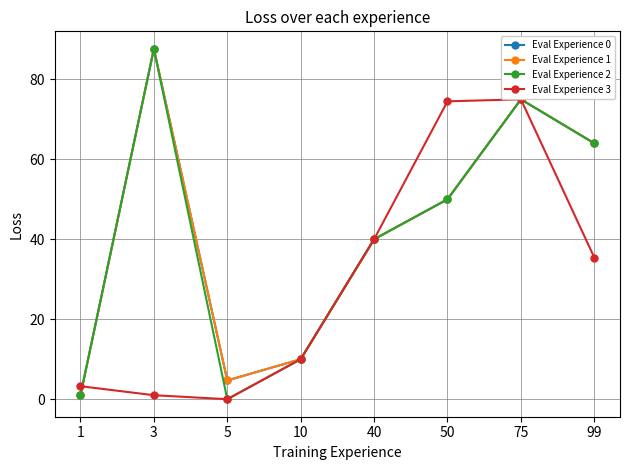

True or false: Eval Experience 2 has a value of 3.1 at 10.

False